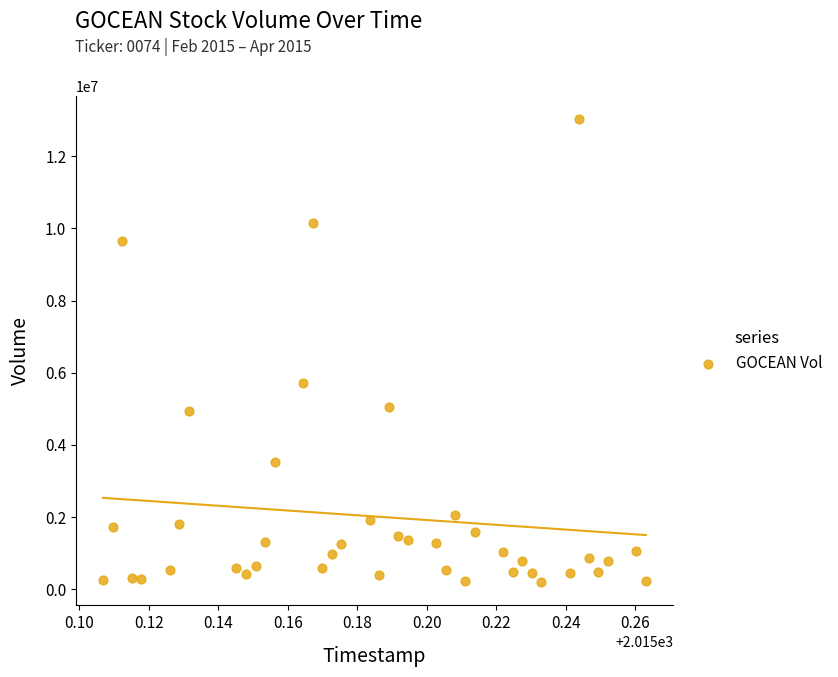

What Y value in the scatter plot is closest to 6610600?

5707500